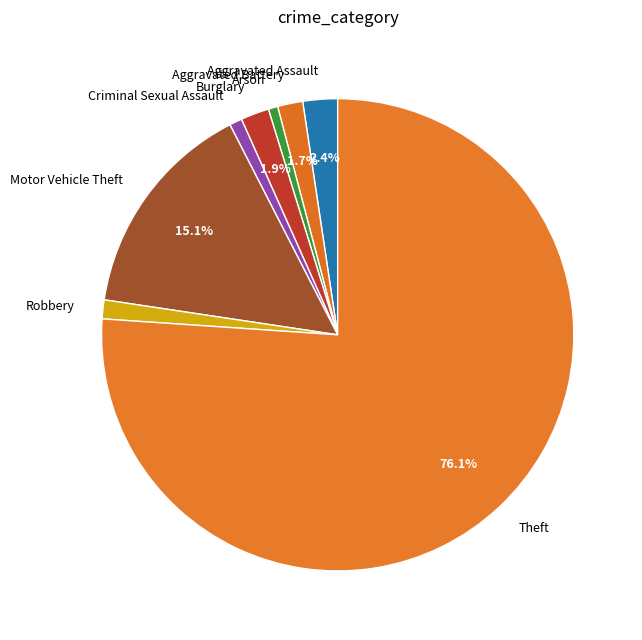

The Burglary slice represents 16% of the pie. True or false?

False